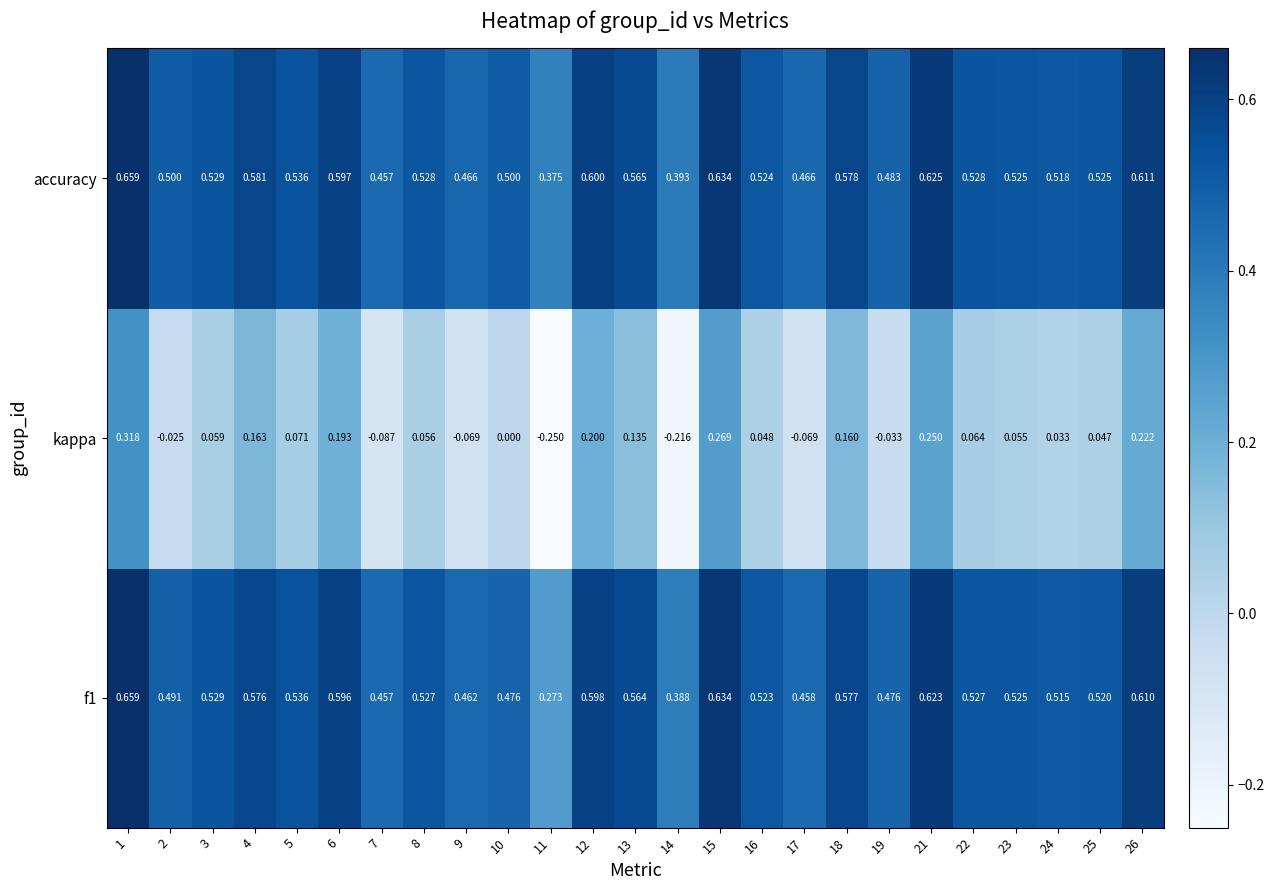

At how many categories does at least one series exceed 0?

25